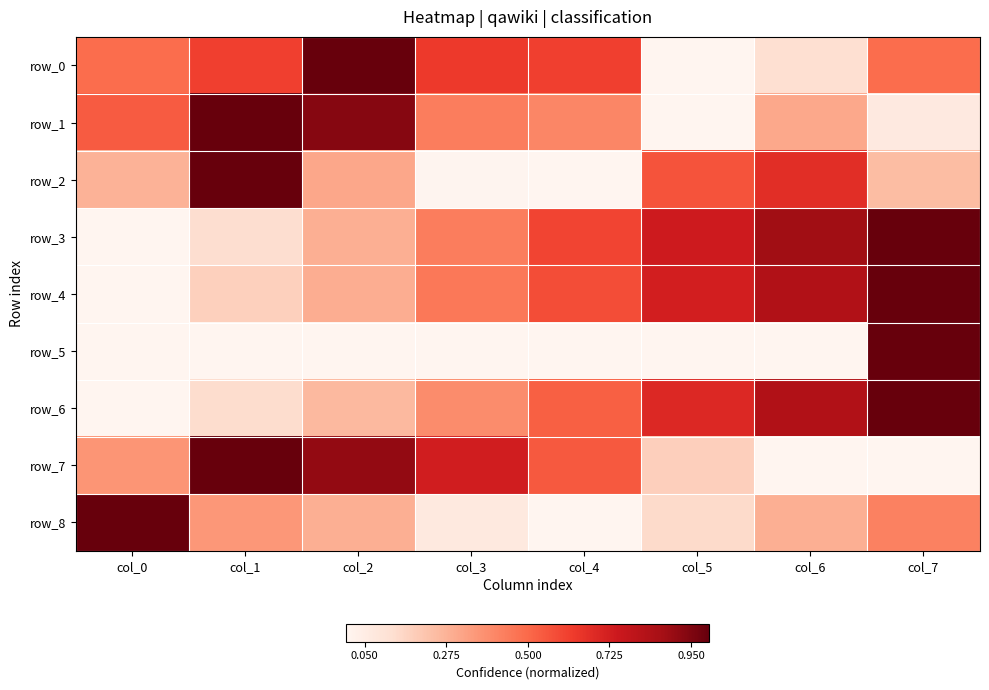

Is it true that row_3 equals 0.2 at col_5?

False